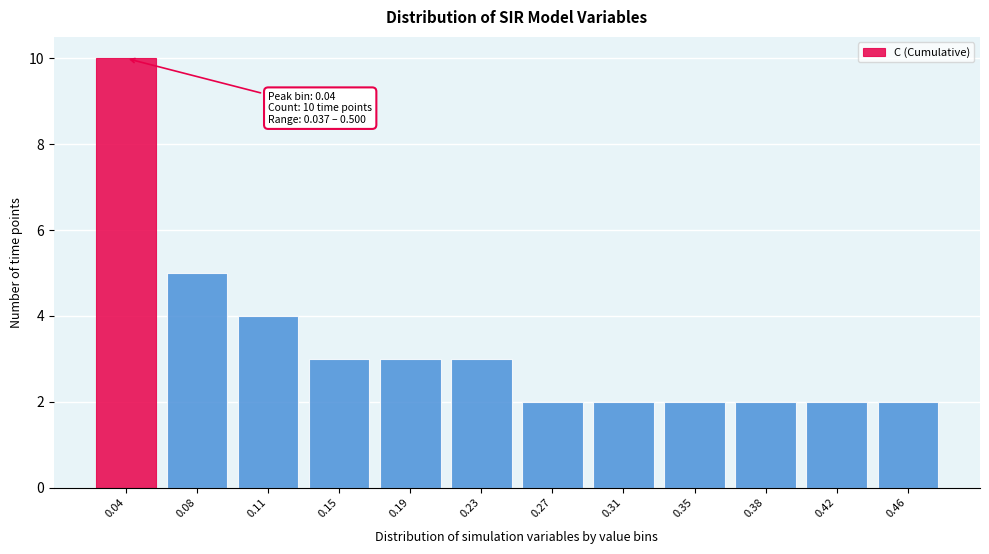

Reading right to left, what are all the values shown in this chart?

2	2	2	2	2	2	3	3	3	4	5	10